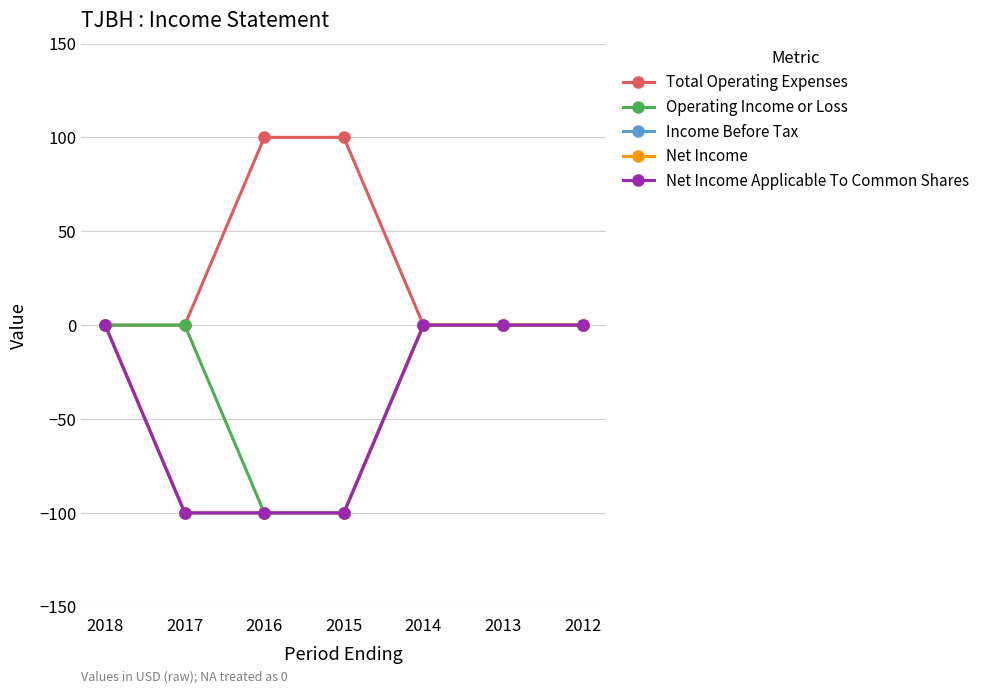

At which category is the sum across all series the highest?

2018